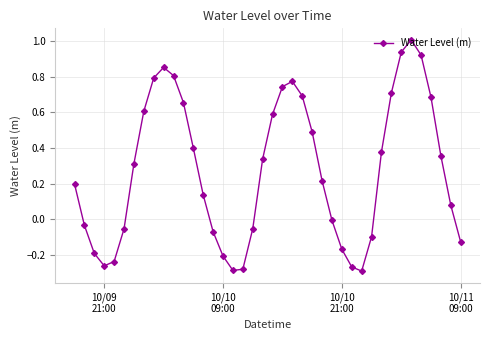

How many values are below zero?

16